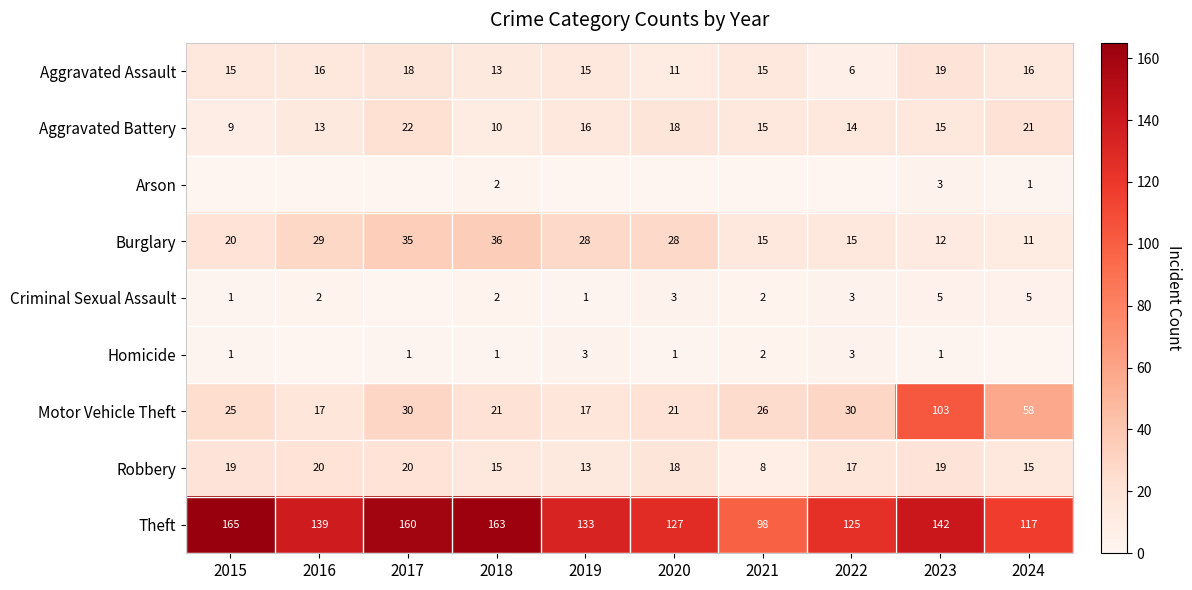

Is it true that Criminal Sexual Assault equals 3 at 2020?

True